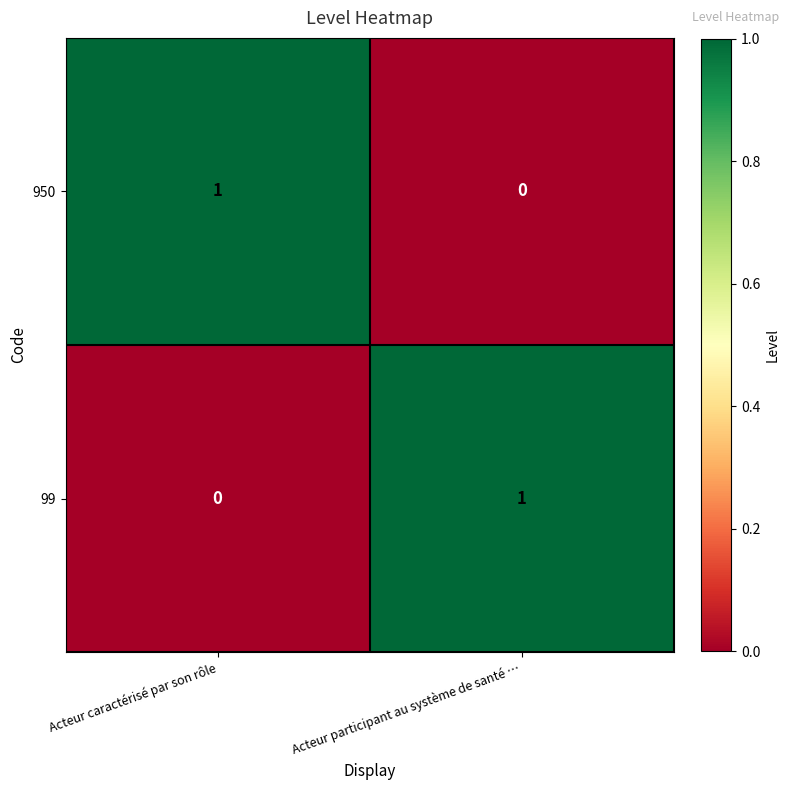

How many values in 950 are above zero?

1